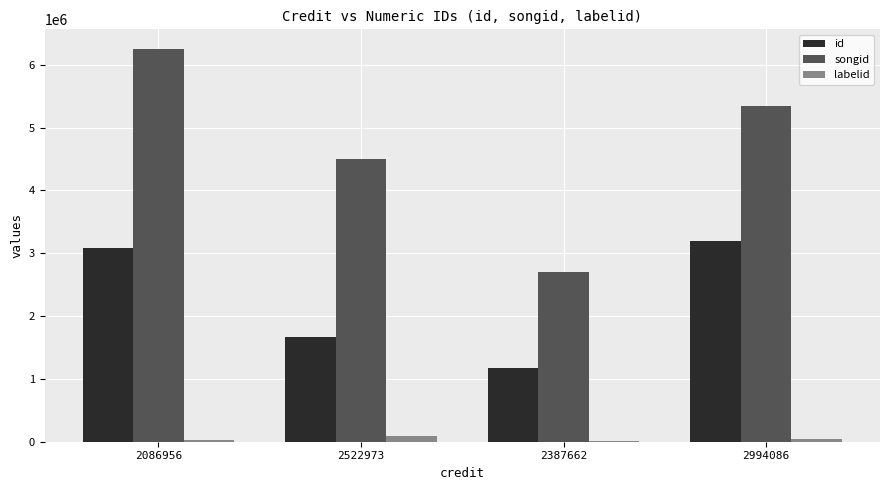

Which series has the largest total across all categories?

songid